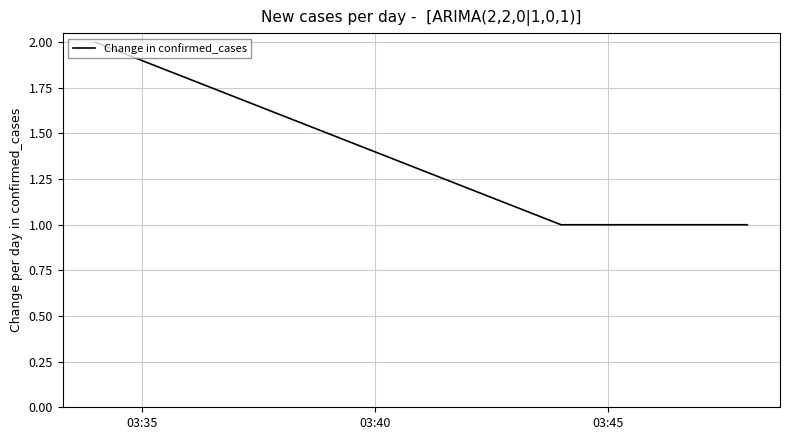

What is the sum of all values?

4